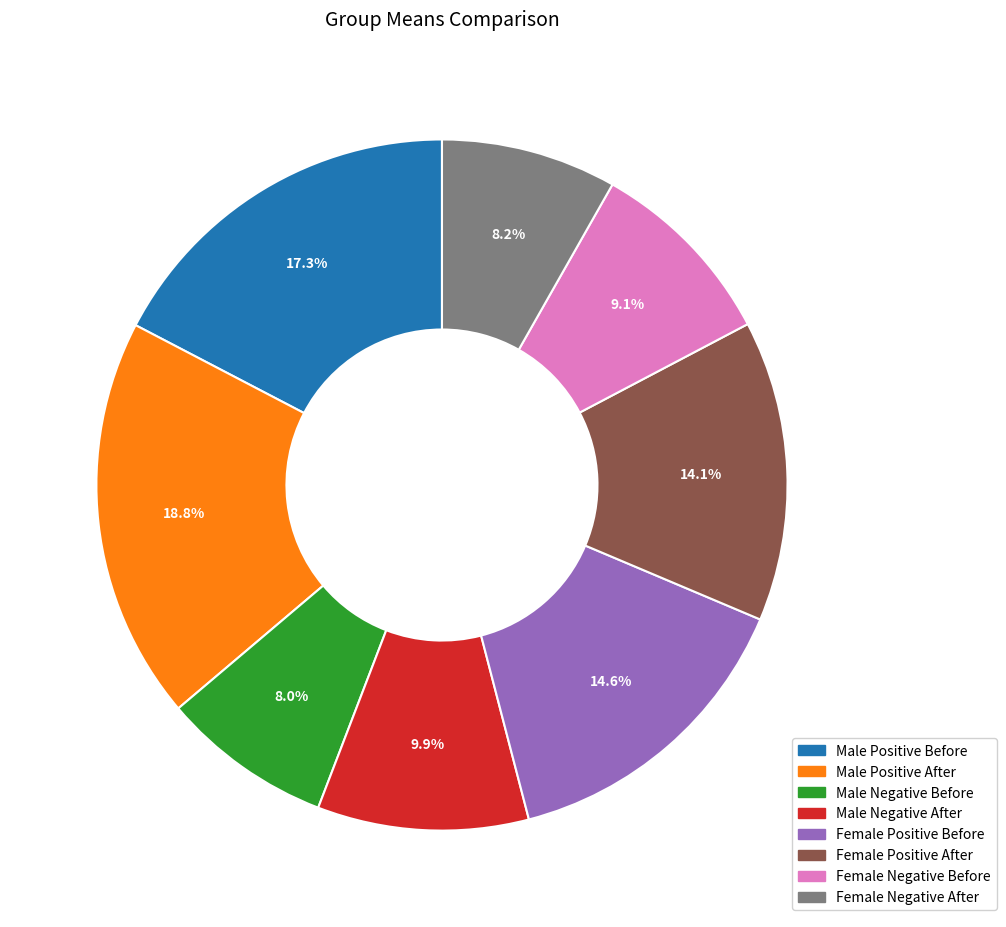

What is the largest slice in the pie chart?

Male Positive After